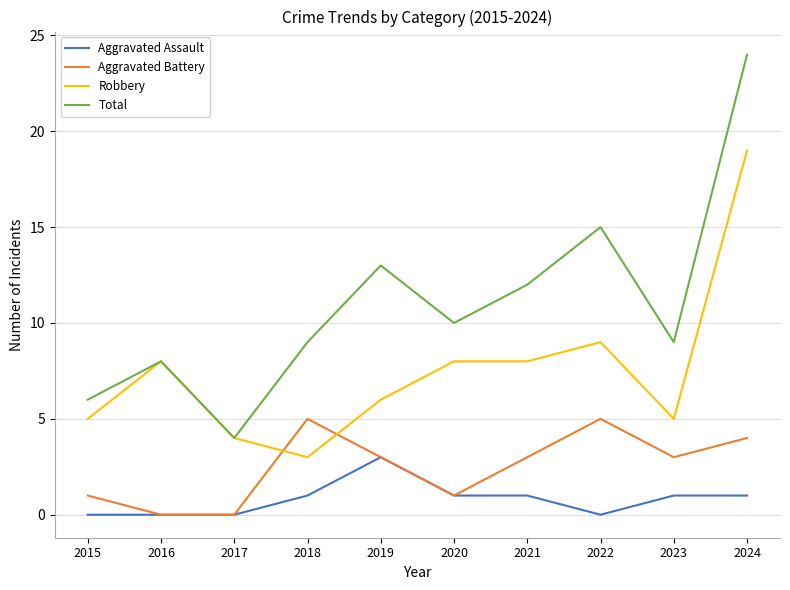

What is the difference between the Robbery values at 2017 and 2018?

1